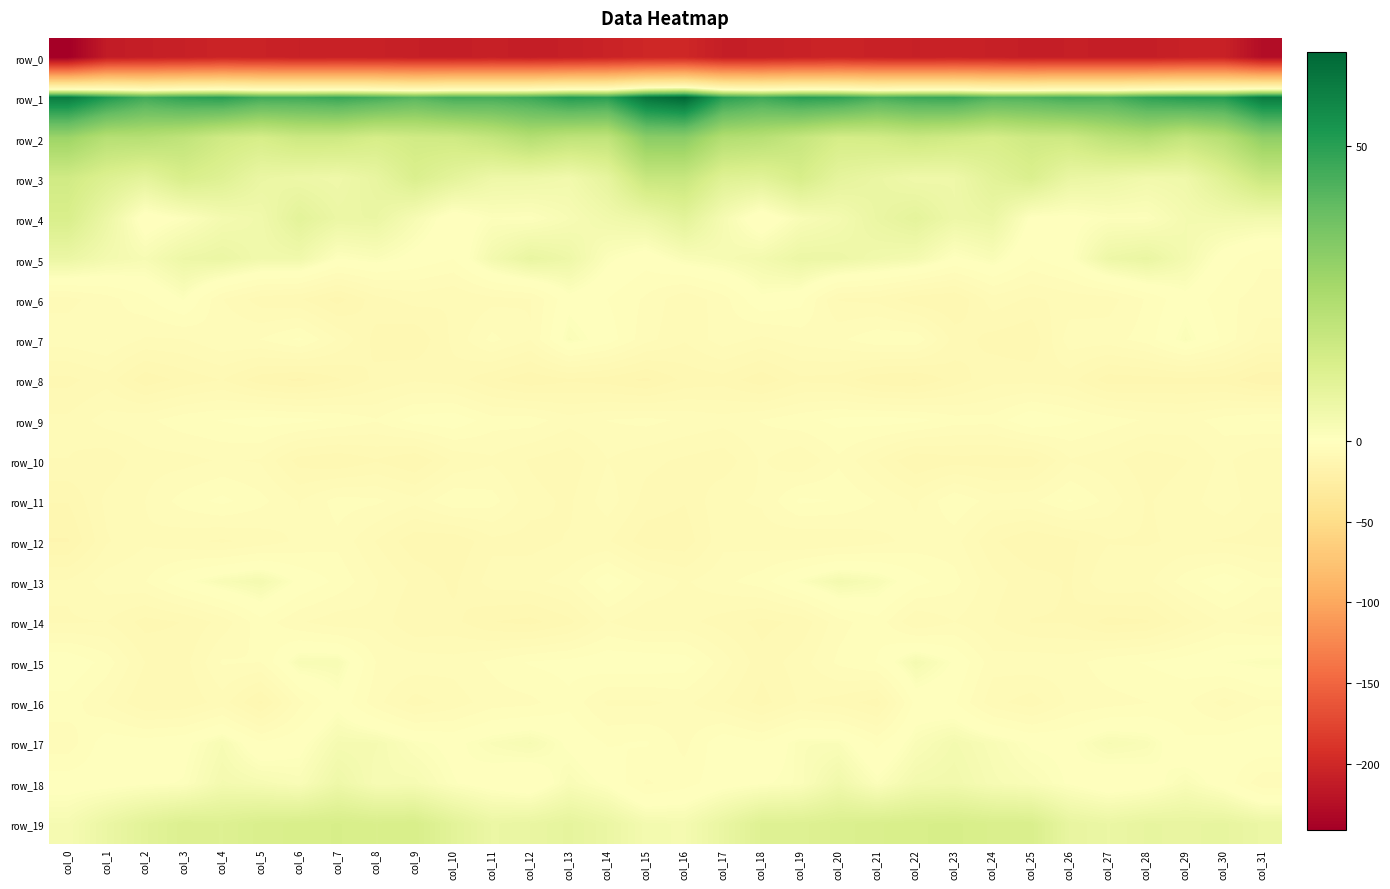

The row_17 series shows -0.4 at col_6. True or false?

False